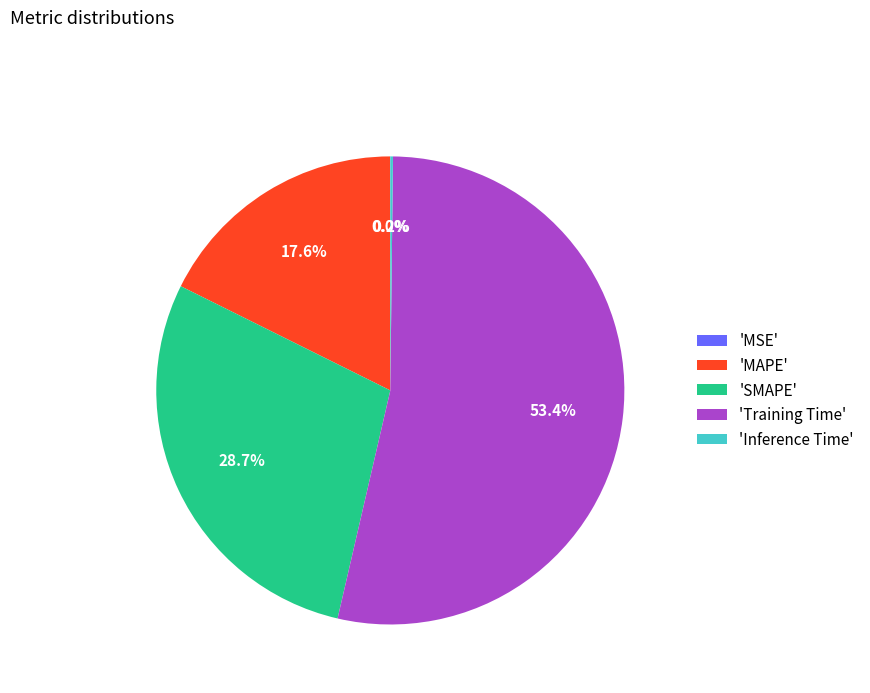

Which has a higher value, 'MAPE' or 'SMAPE'?

'SMAPE'